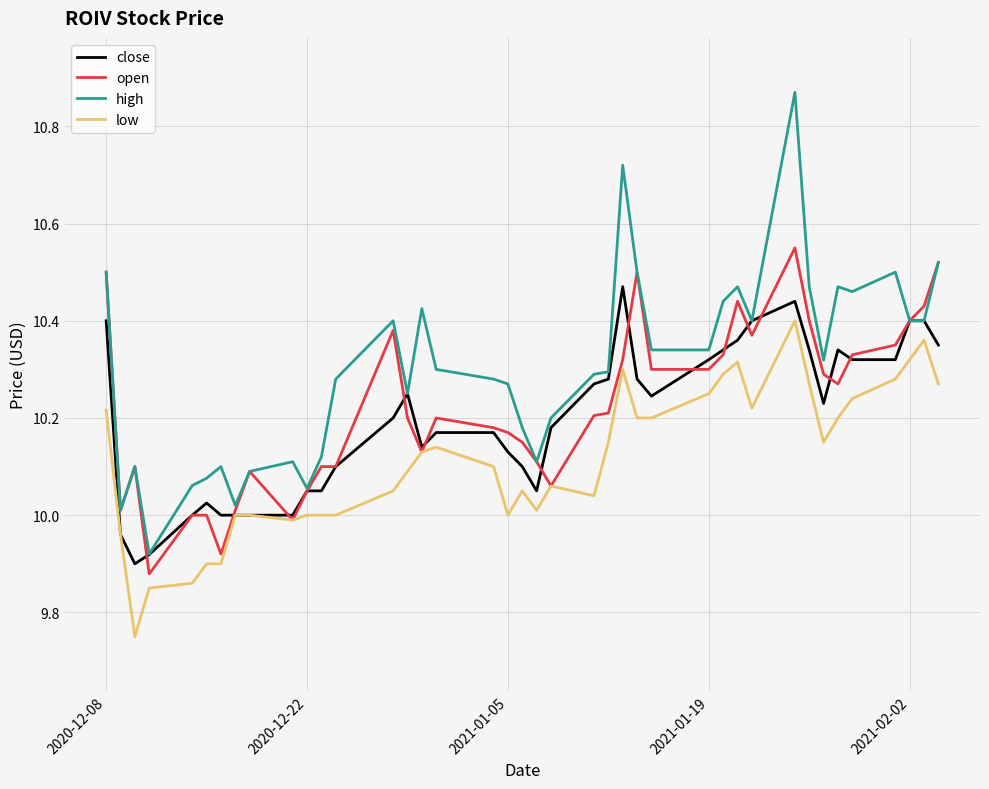

Does the chart have visible grid lines?

Yes